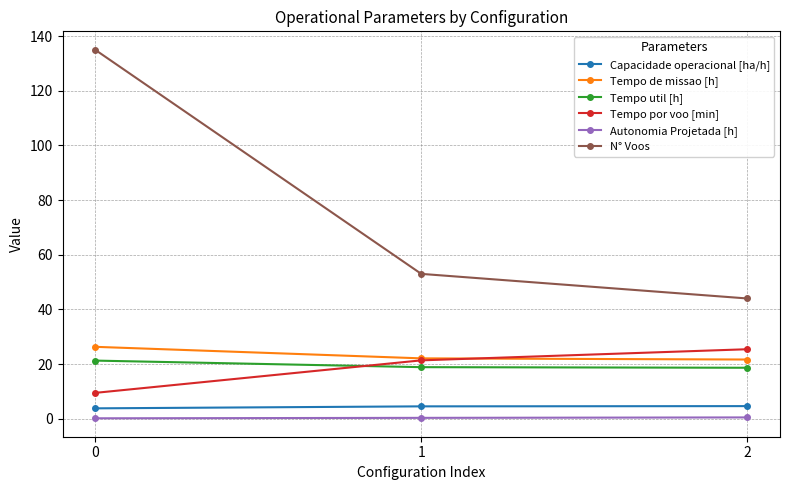

What are all the series names shown in the legend?

Capacidade operacional [ha/h], Tempo de missao [h], Tempo util [h], Tempo por voo [min], Autonomia Projetada [h], N° Voos